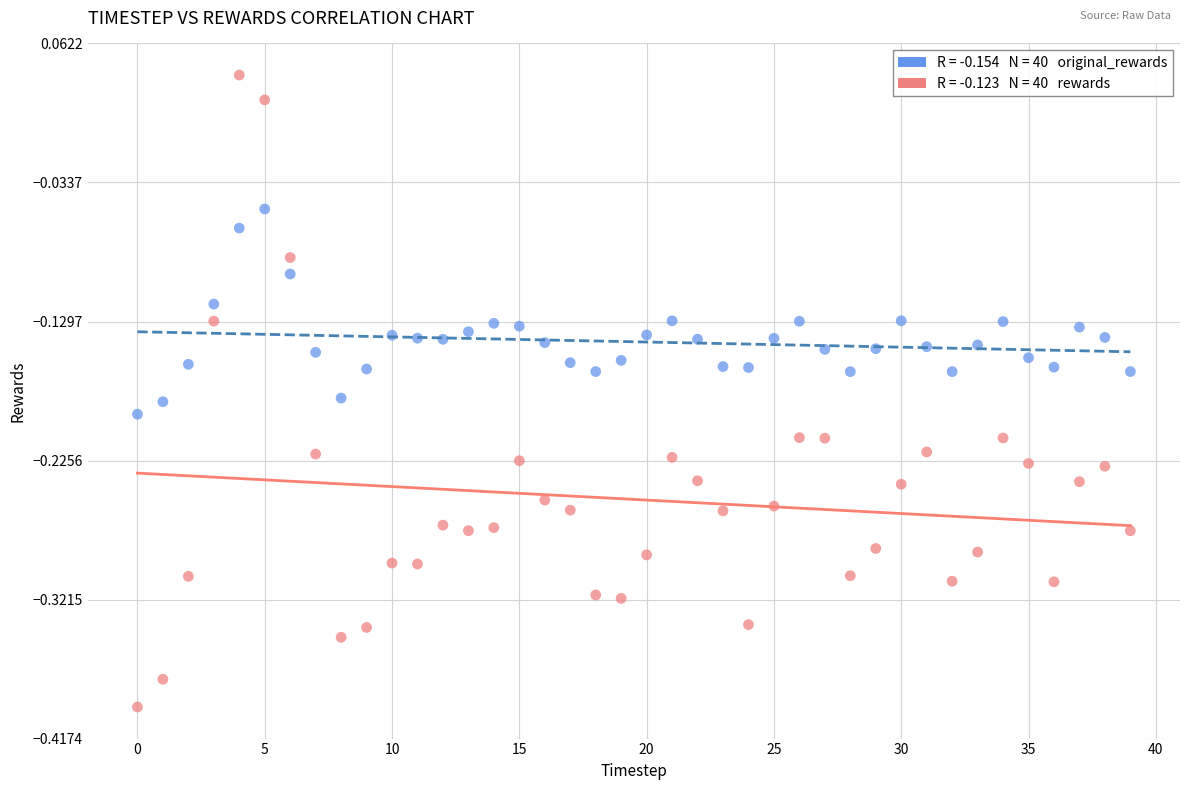

Across all data points, what is the range of Y values (max minus min)?

0.4